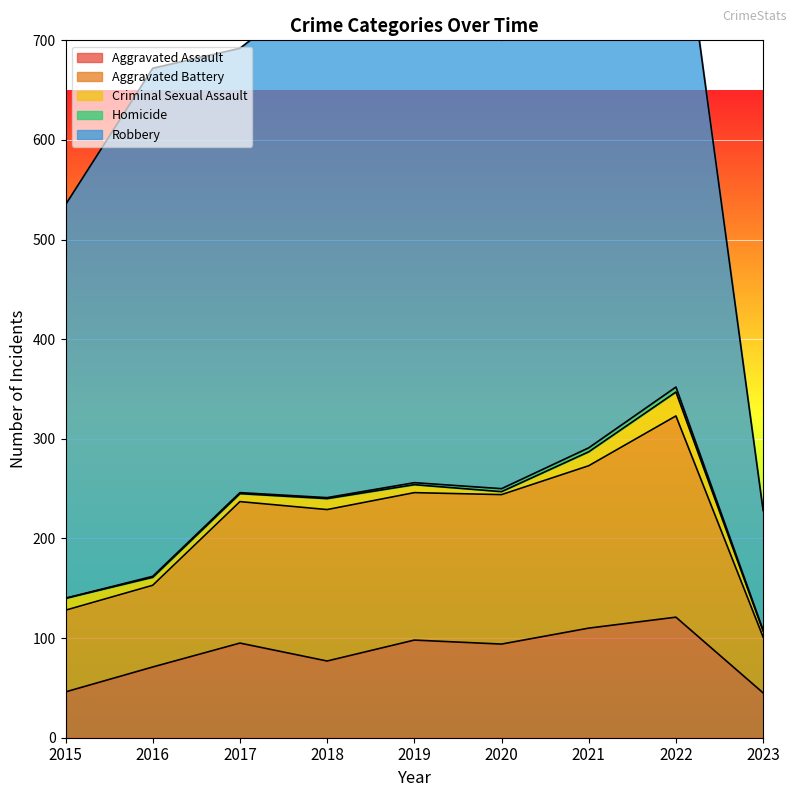

How many data points in Aggravated Assault are less than 94?

4